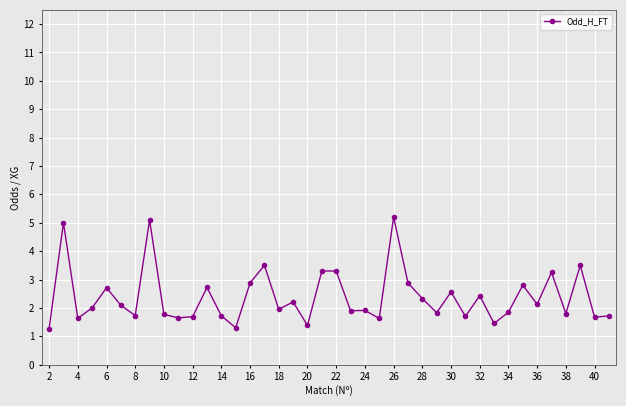

What is the greatest value displayed?

5.2